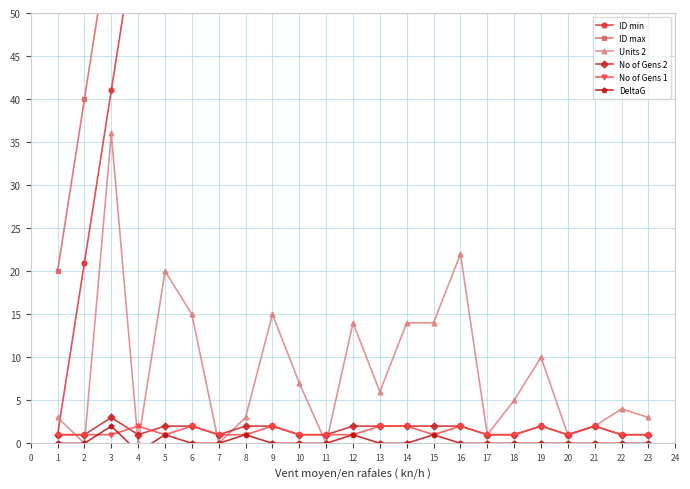

At which category does Units 2 reach its first local peak?

3